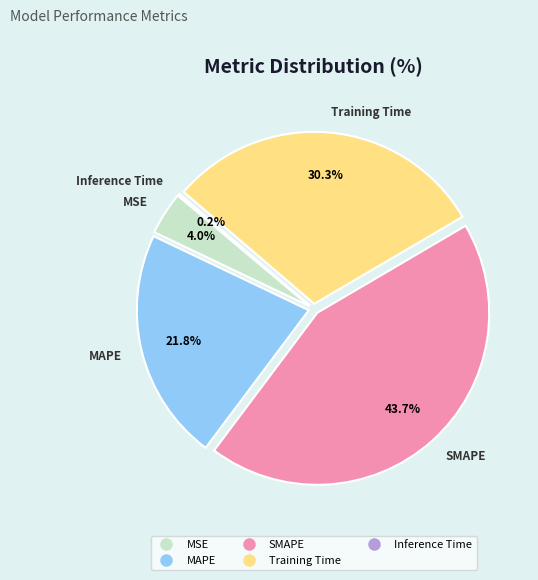

Count the number of slices in the pie.

5